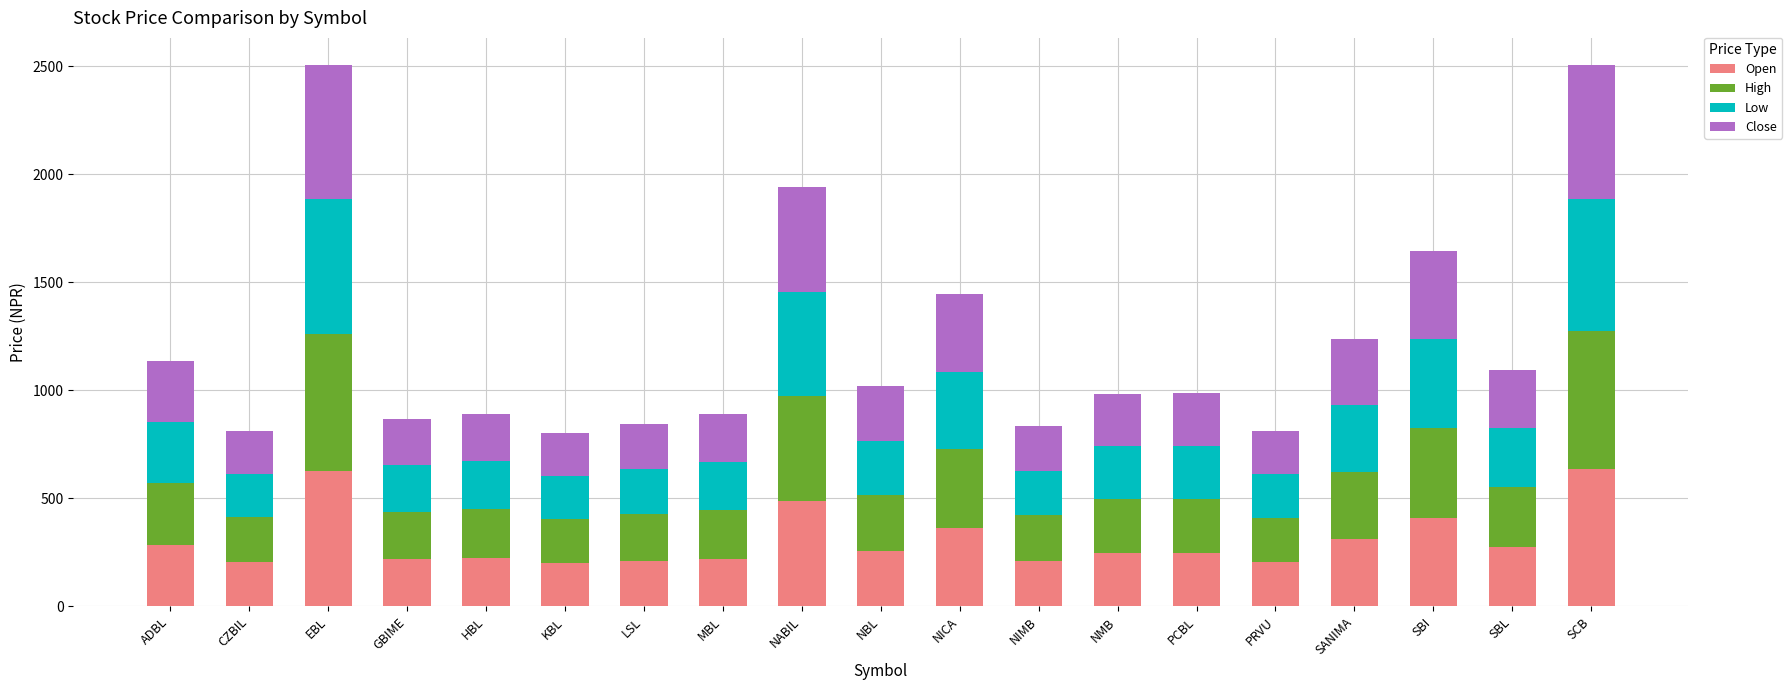

The value of Open at NIMB is 210.3. True or false?

True